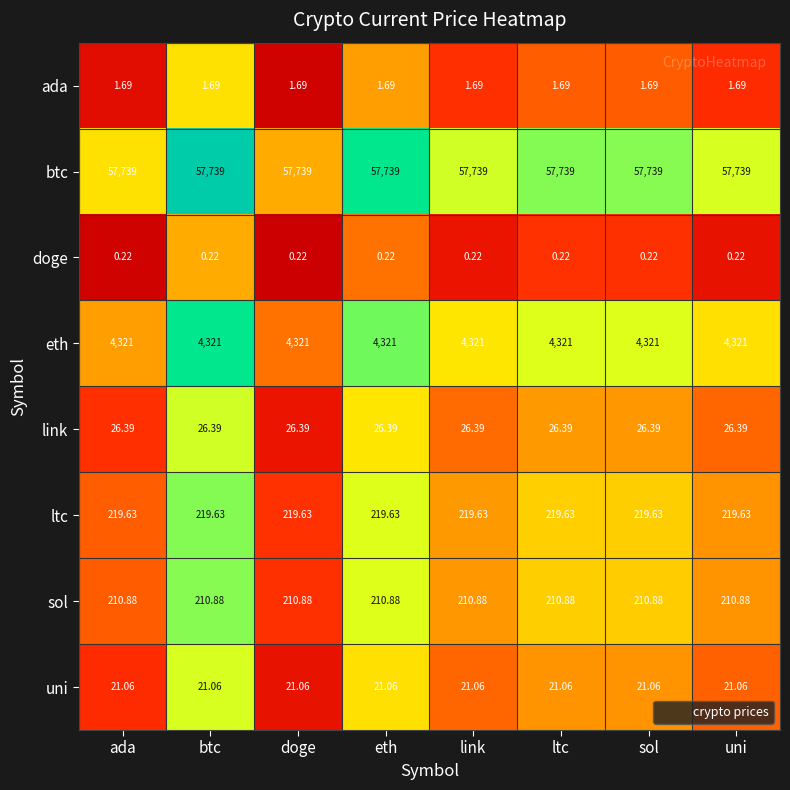

List the series in order of their peak value, highest first.

btc, eth, ltc, sol, link, uni, ada, doge